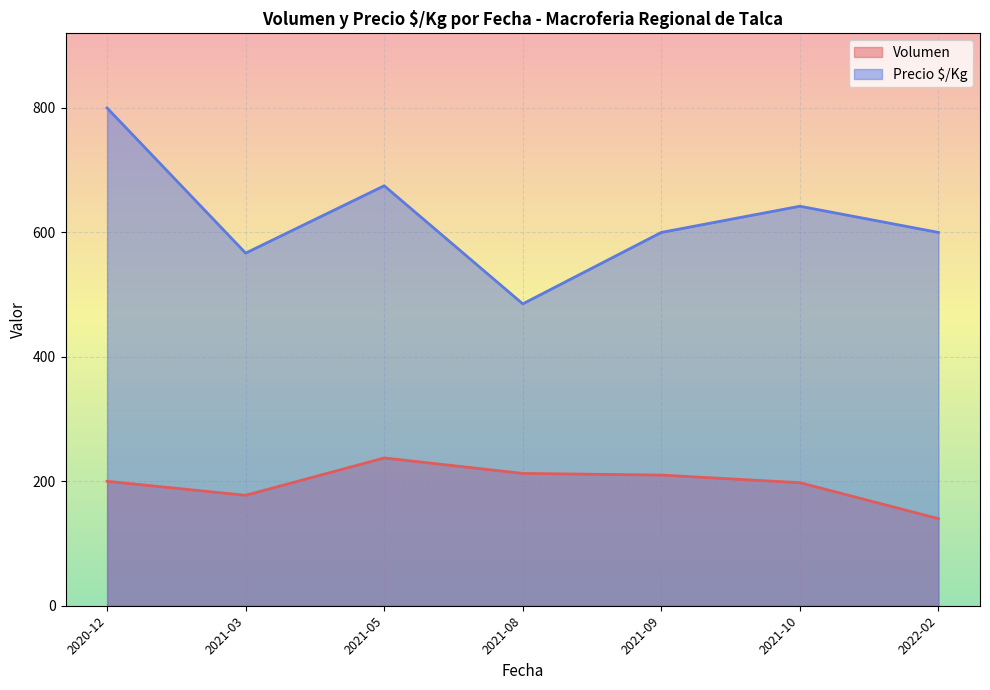

True or false: Volumen and Precio $/Kg intersect in this chart.

False